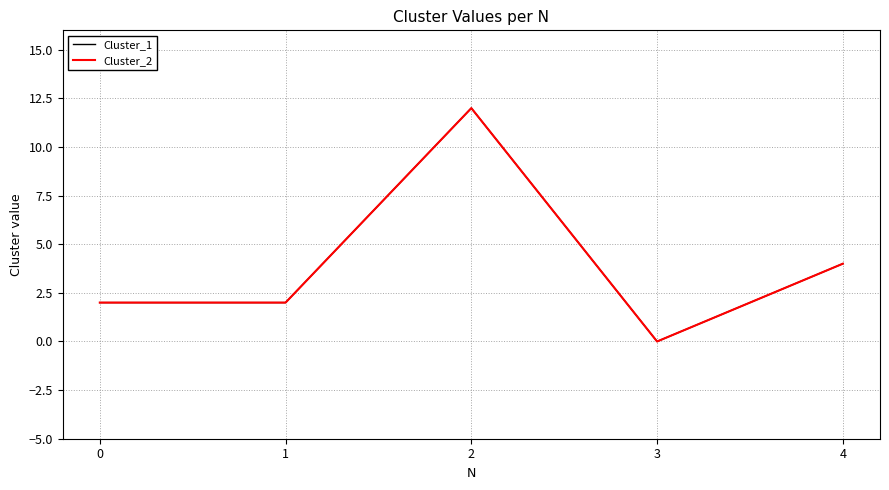

What value does the Cluster_1 series have at 4, to the nearest 5?

5